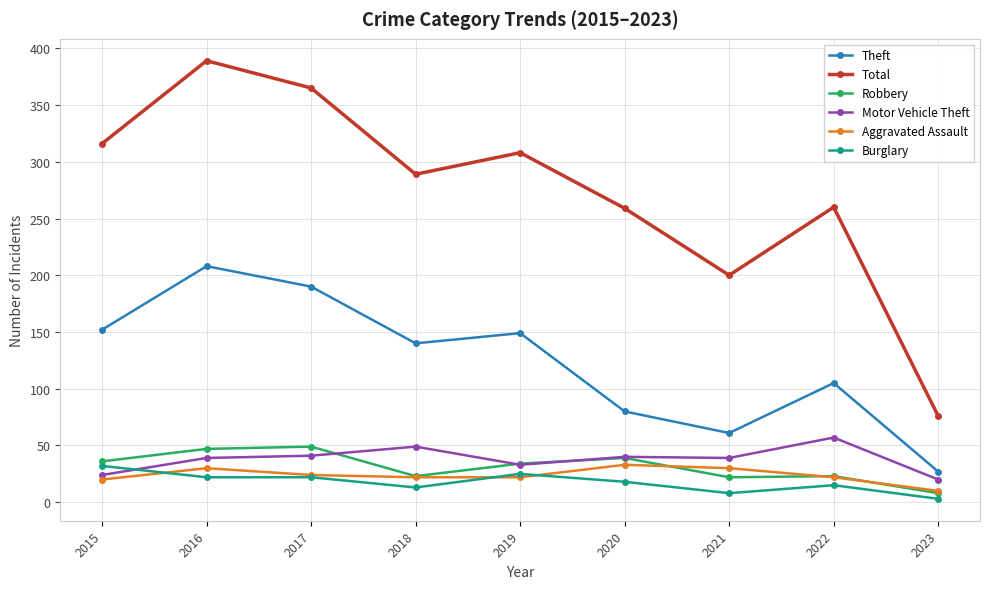

Is it true that Robbery equals 47 at 2016?

True